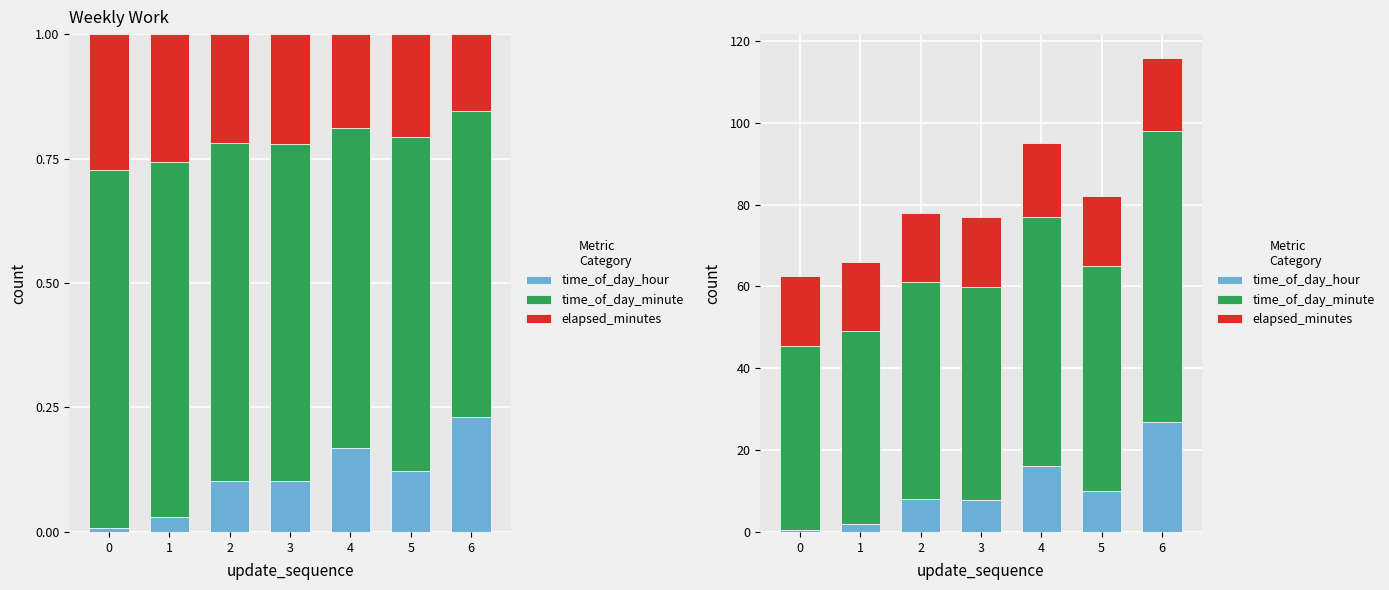

At which label is time_of_day_minute closest to 58?

4